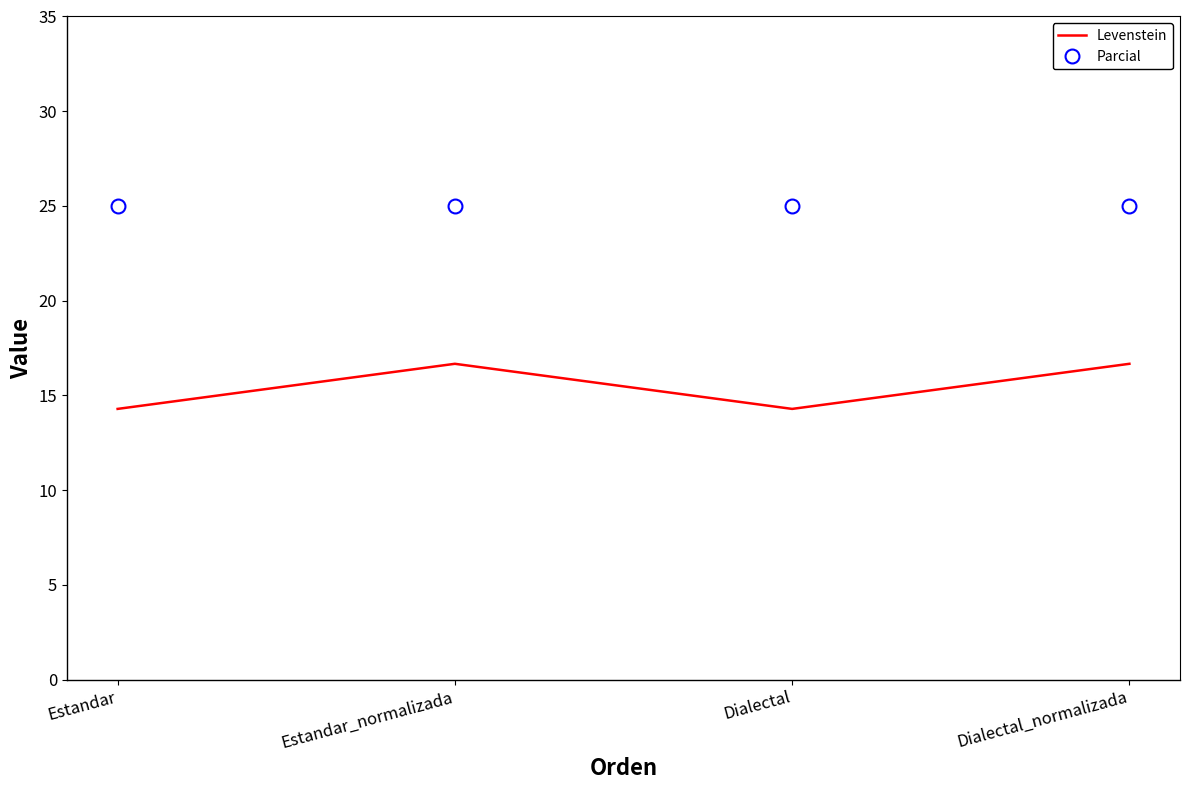

Which series has the largest range (max minus min)?

Levenstein